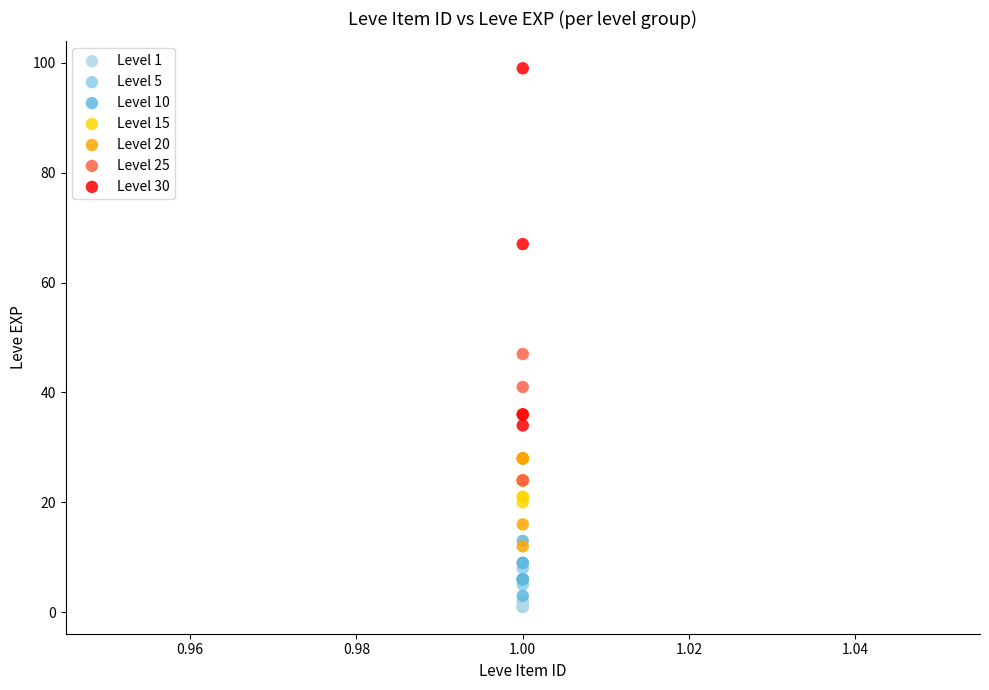

Which series contains the highest Y value?

Level 30